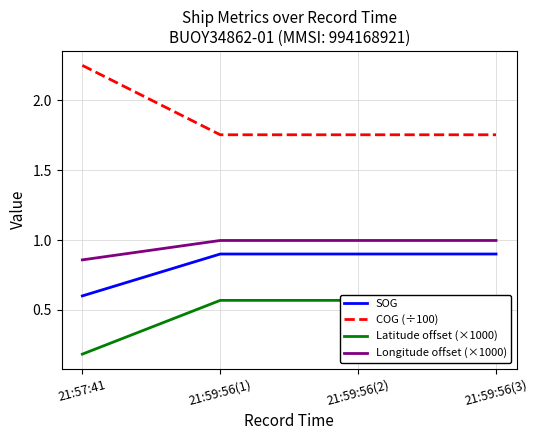

Reading left to right, list all the values displayed in this chart.

SOG: 0.6	0.9	0.9	0.9
COG (÷100): 2.3	1.8	1.8	1.8
Latitude offset (×1000): 0.2	0.6	0.6	0.6
Longitude offset (×1000): 0.9	1.0	1.0	1.0